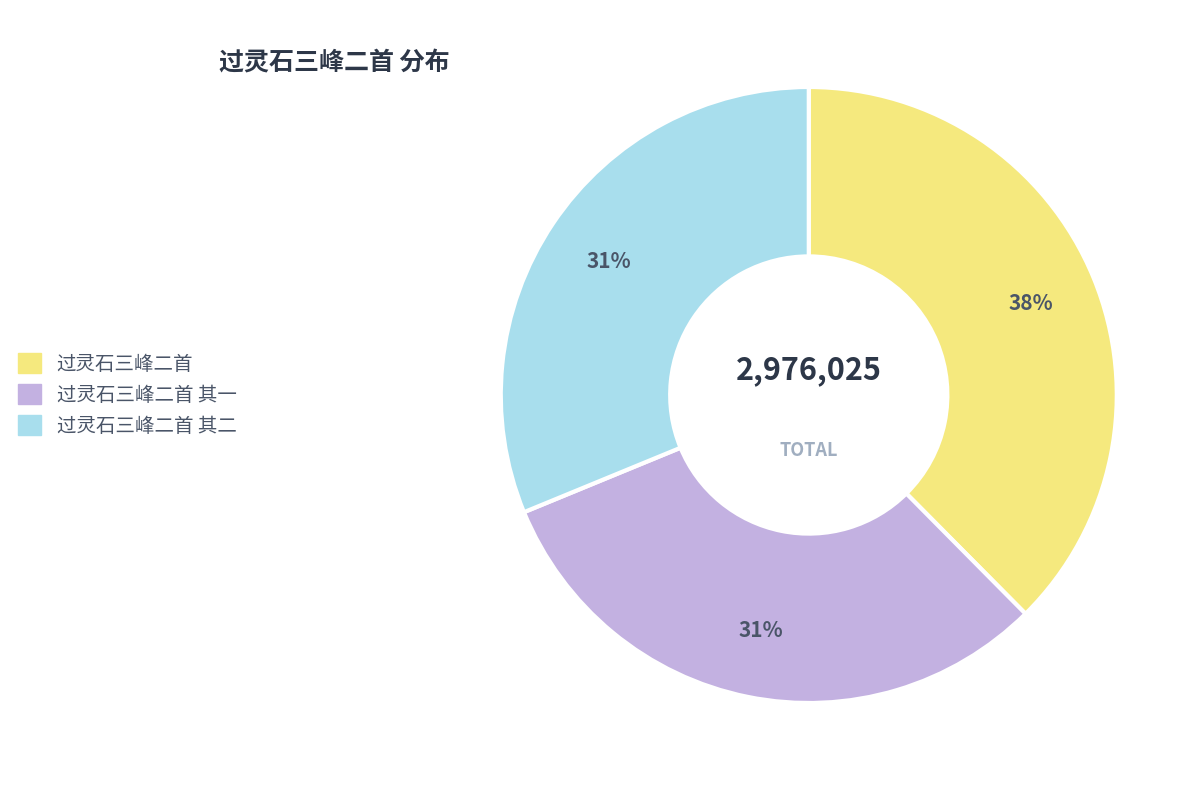

Does any single category account for the majority?

No